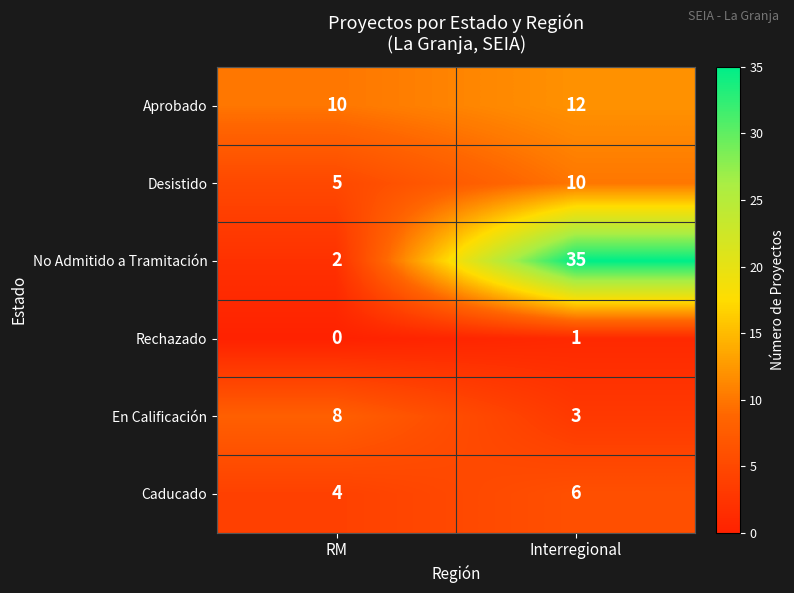

What is the maximum value shown in the chart?

35